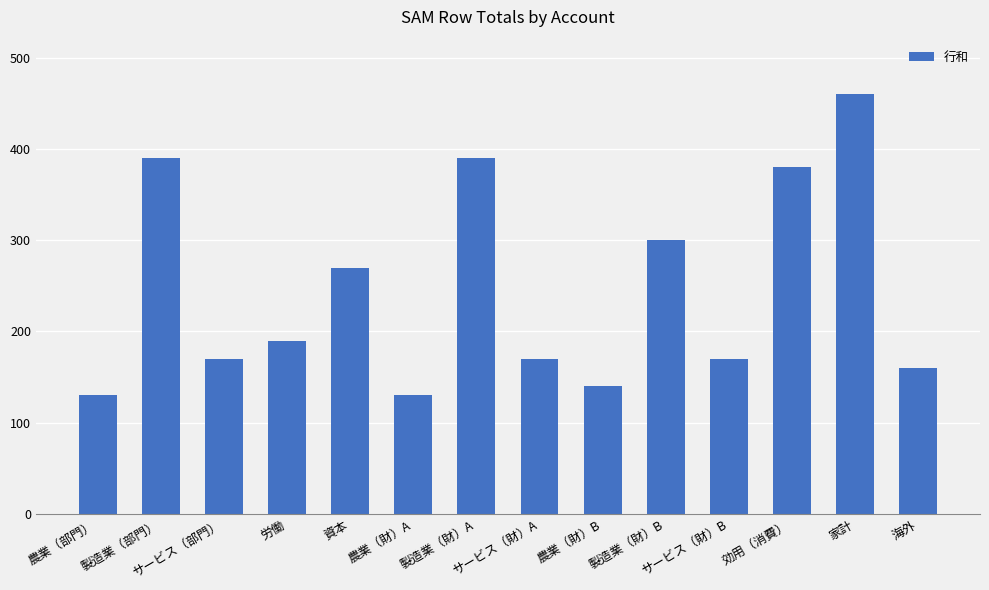

Does the chart contain stacked bars?

No